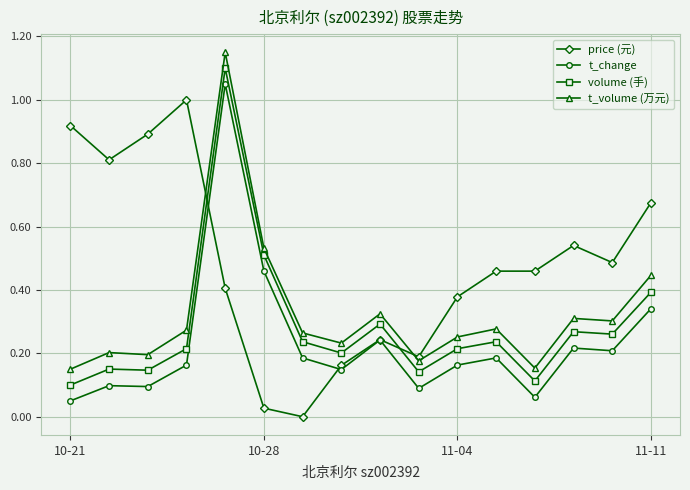

True or false: t_volume (万元) and t_change cross at least once.

False